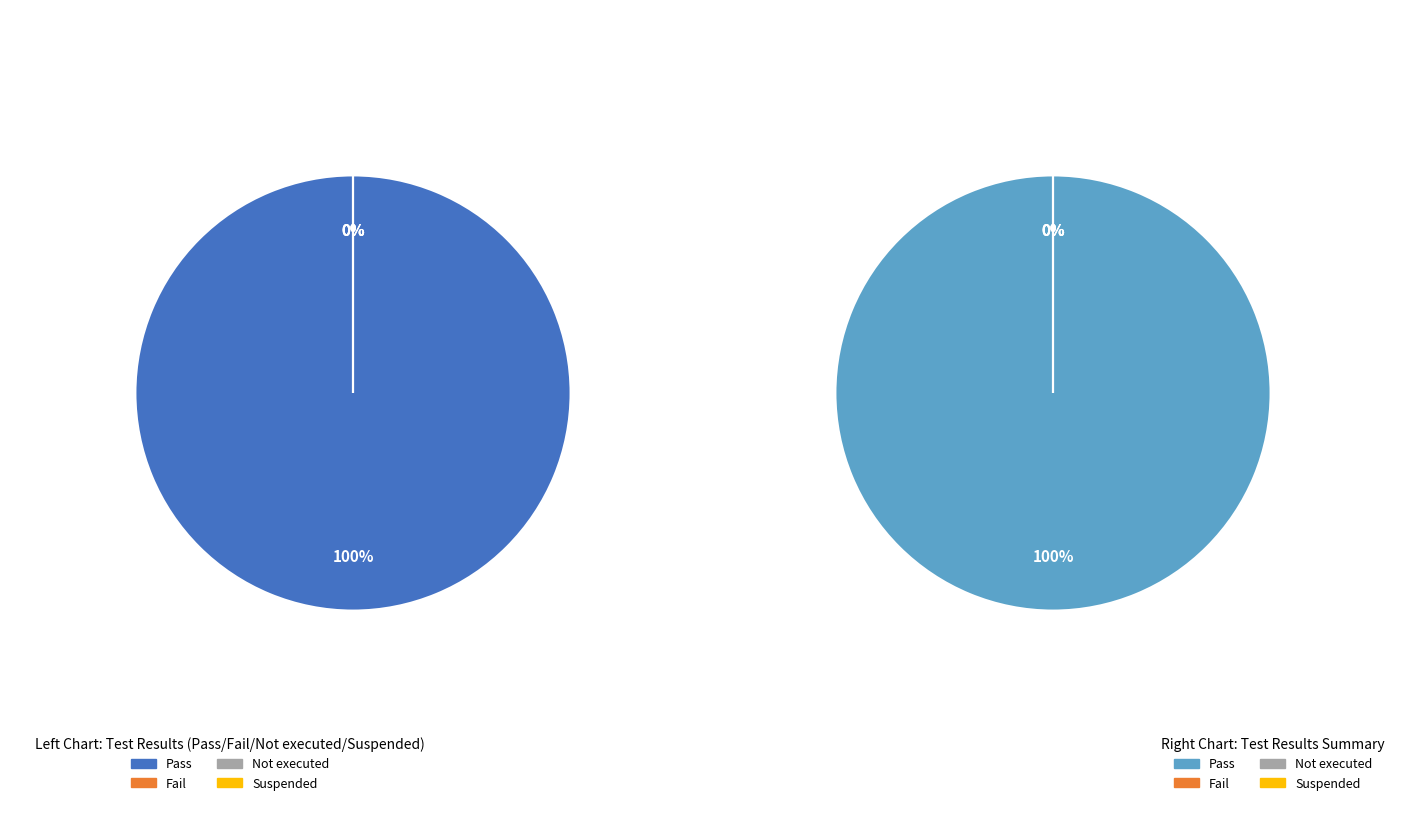

Is Pass the majority of the pie?

Yes